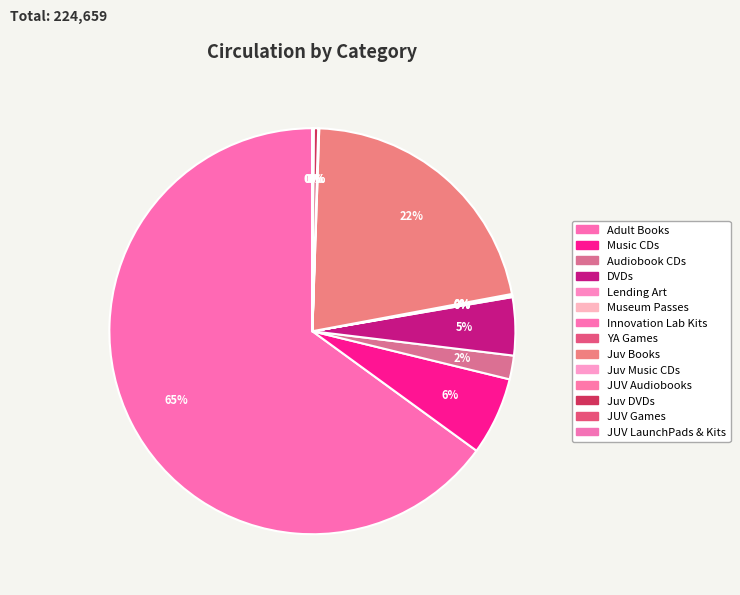

Which slice represents more than half of the pie?

Adult Books